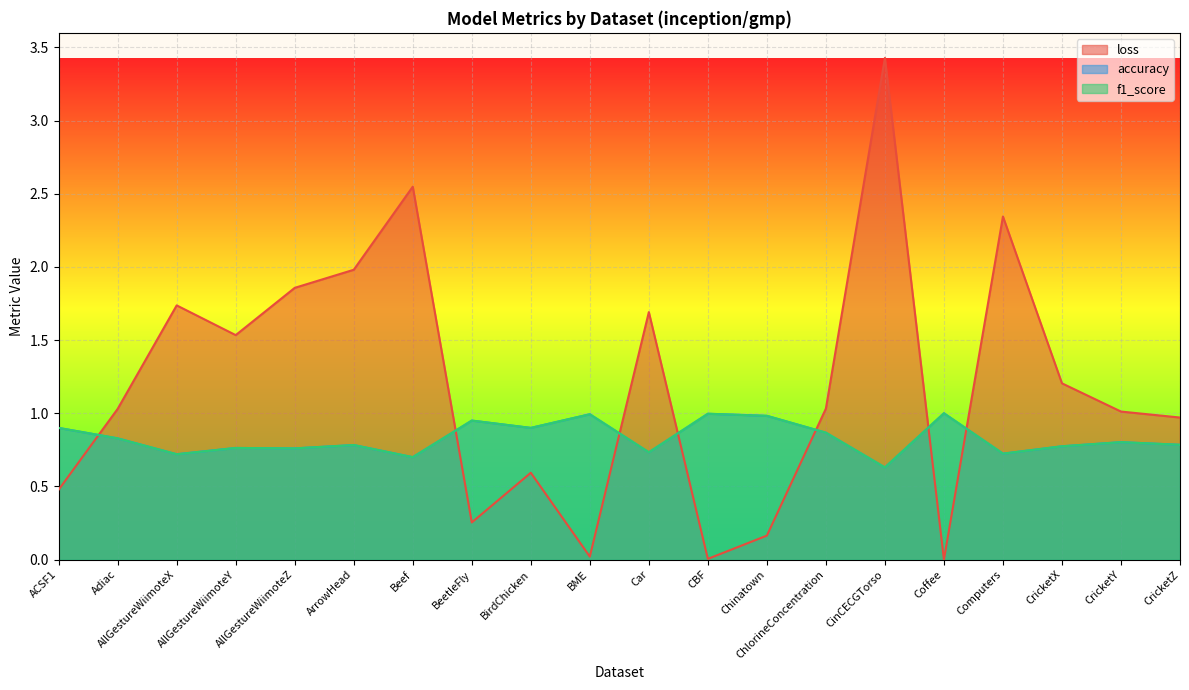

What are all the series names shown in the legend?

loss, accuracy, f1_score